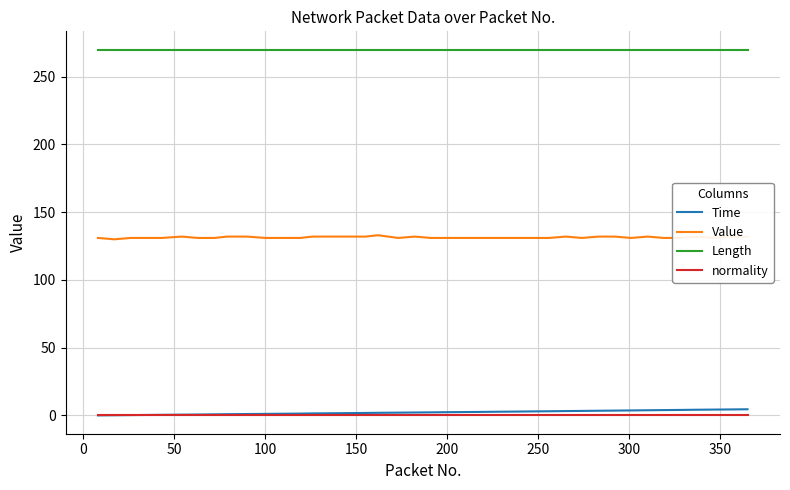

How many lines are shown in the chart?

4